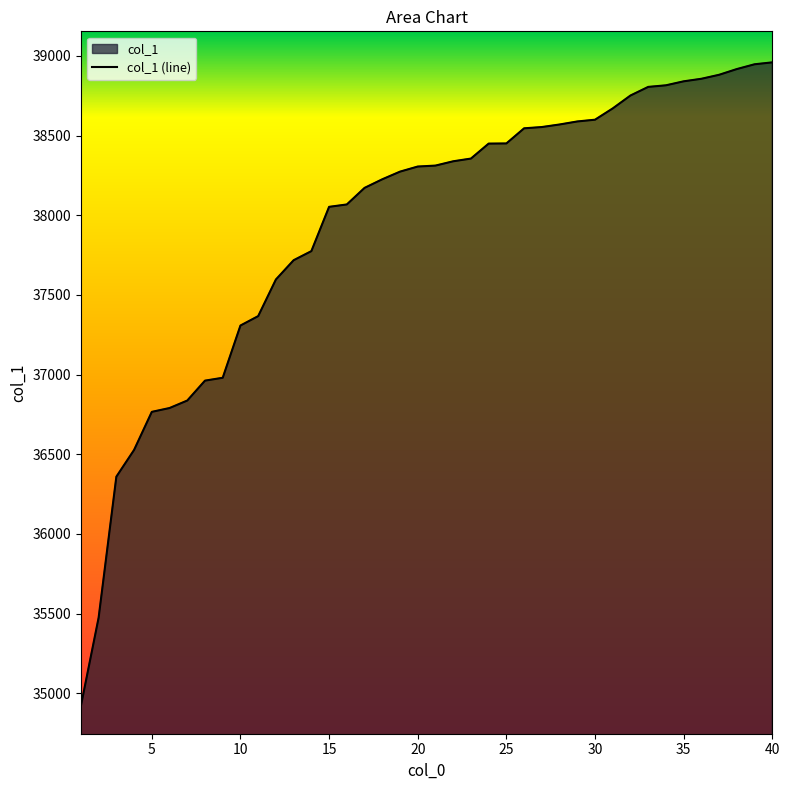

What is the smallest value displayed?

34920